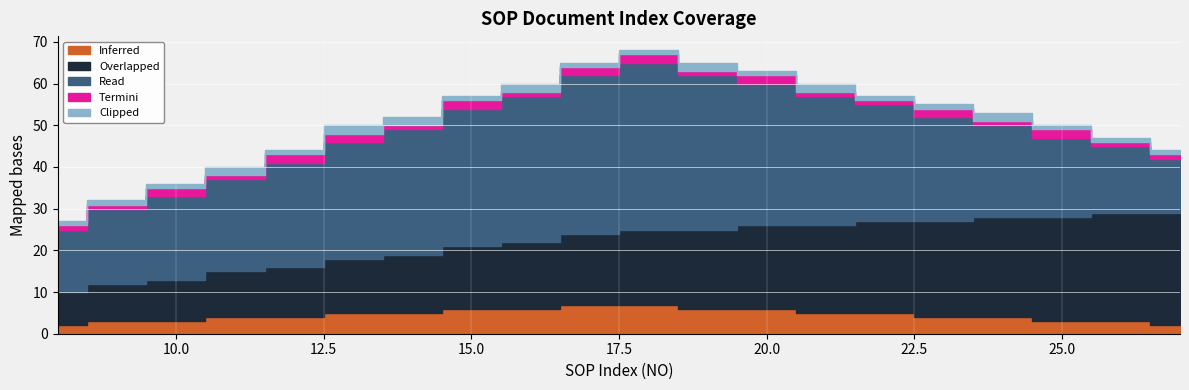

Reading left to right, what are all the values shown in this chart?

Overlapped: 8=8	9=9	10=10	11=11	12=12	13=13	14=14	15=15	16=16	17=17	18=18	19=19	20=20	21=21	22=22	23=23	24=24	25=25	26=26	27=27
Read: 8=15	9=18	10=20	11=22	12=25	13=28	14=30	15=33	16=35	17=38	18=40	19=37	20=34	21=31	22=28	23=25	24=22	25=19	26=16	27=13
Termini: 8=1	9=1	10=2	11=1	12=2	13=2	14=1	15=2	16=1	17=2	18=2	19=1	20=2	21=1	22=1	23=2	24=1	25=2	26=1	27=1
Inferred: 8=2	9=3	10=3	11=4	12=4	13=5	14=5	15=6	16=6	17=7	18=7	19=6	20=6	21=5	22=5	23=4	24=4	25=3	26=3	27=2
Clipped: 8=1	9=1	10=1	11=2	12=1	13=2	14=2	15=1	16=2	17=1	18=1	19=2	20=1	21=2	22=1	23=1	24=2	25=1	26=1	27=1